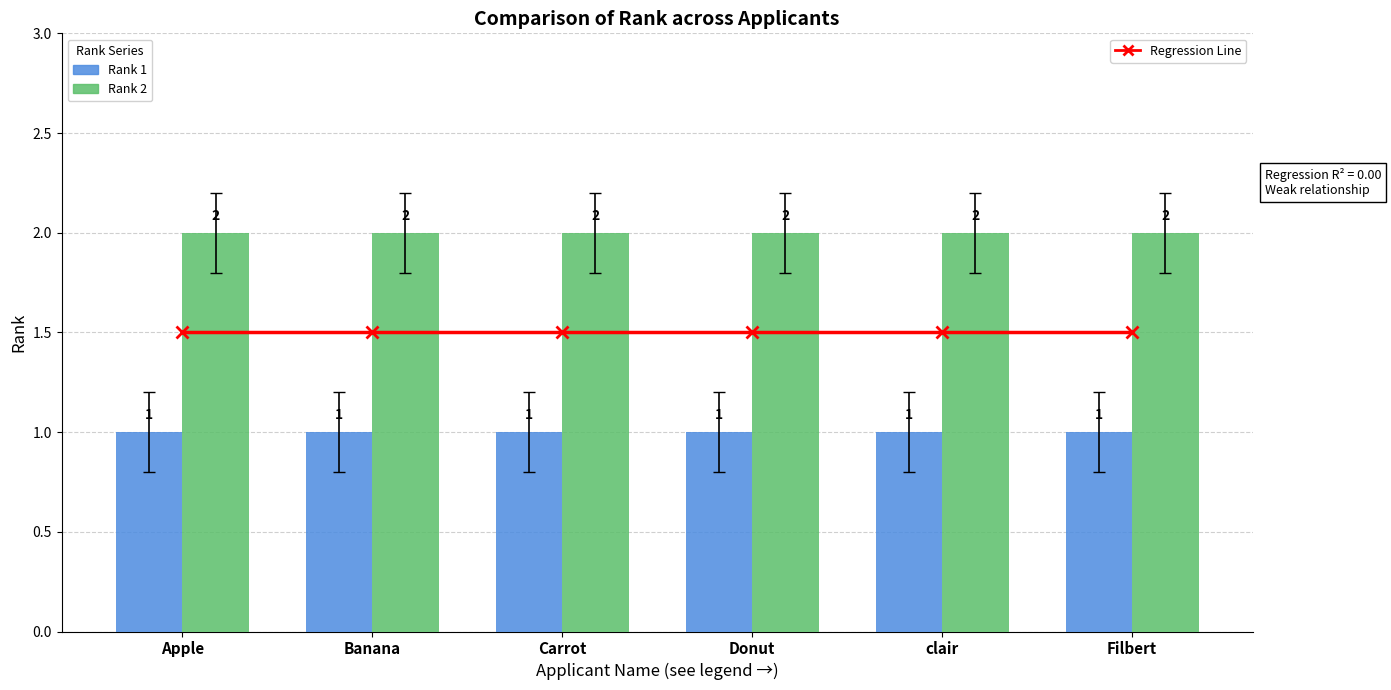

The value of Rank 2 at clair is 0.7. True or false?

False